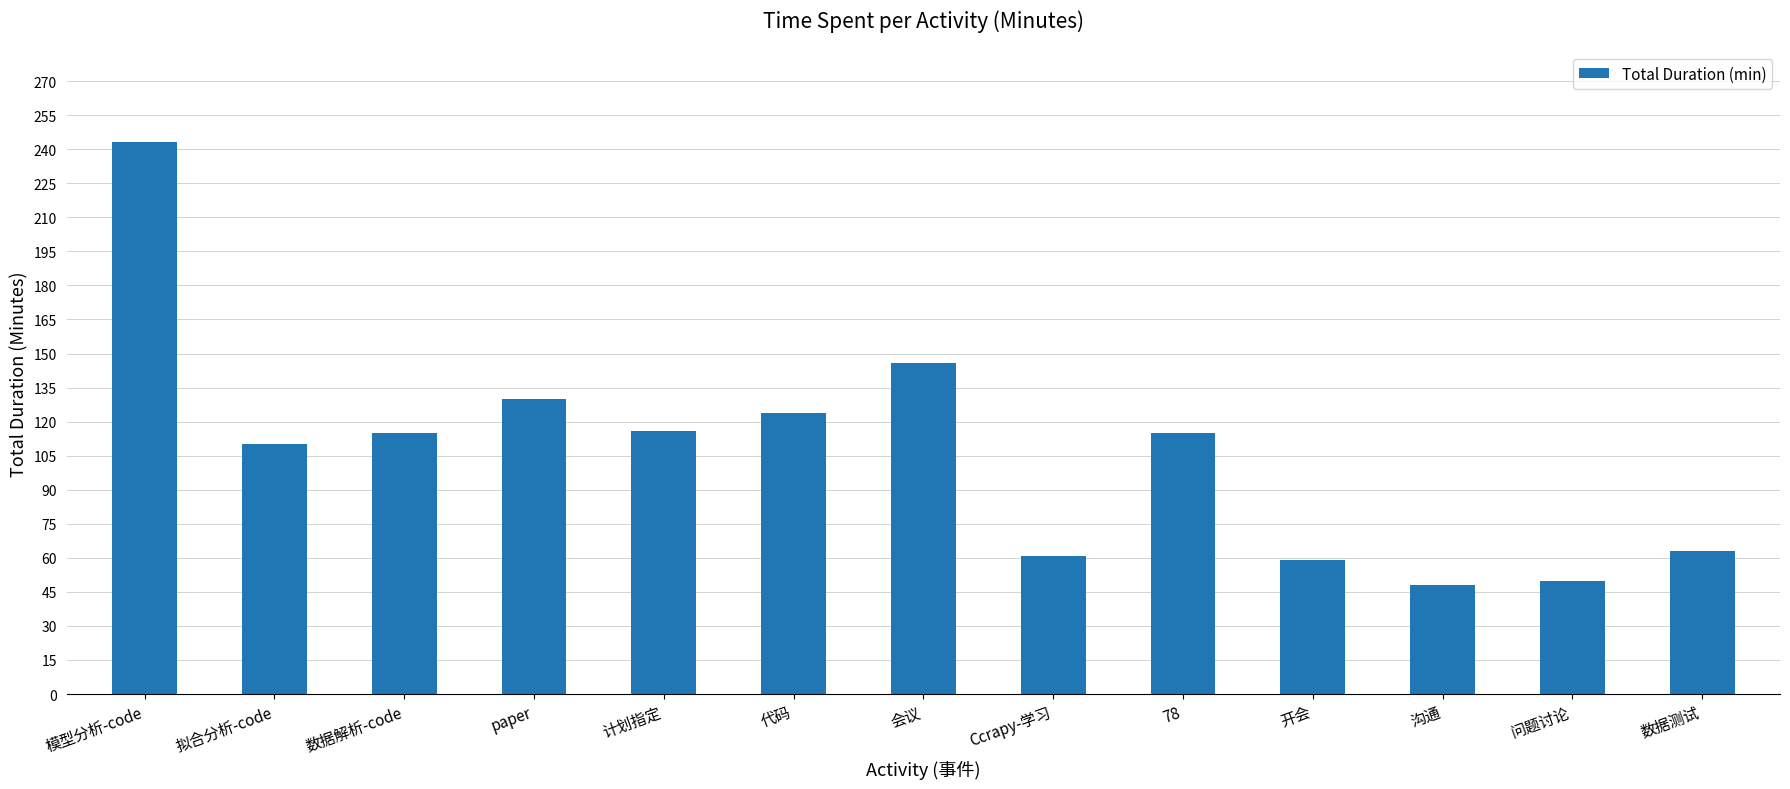

What is the sum of the values at paper and Ccrapy-学习?

191